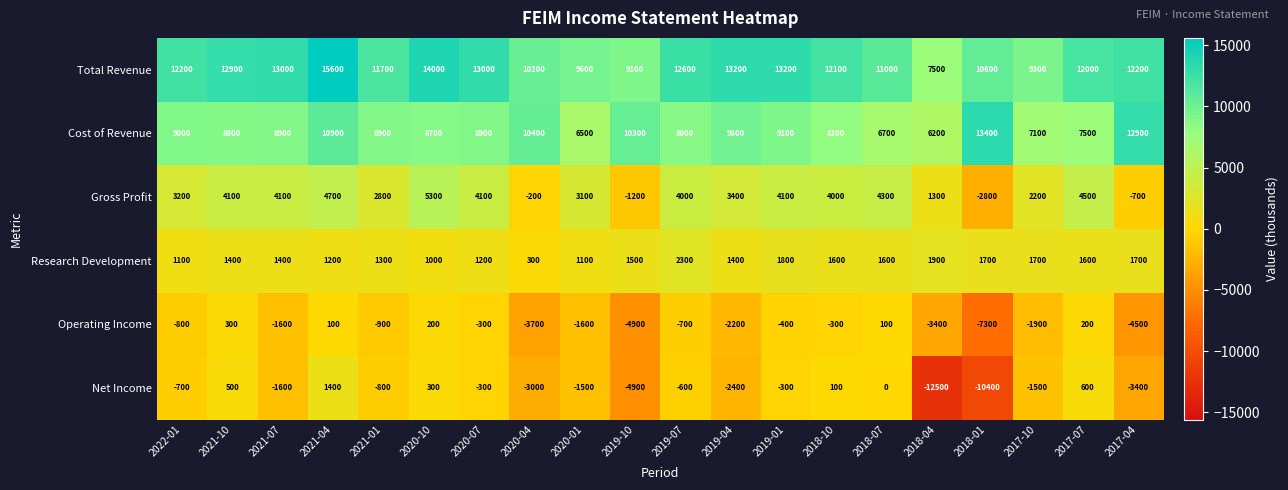

What is the maximum value shown in the chart?

15600